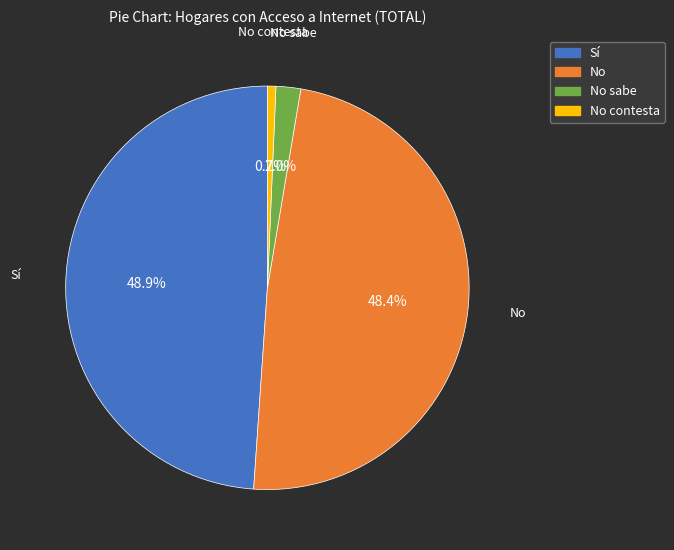

Does any single category account for the majority?

No